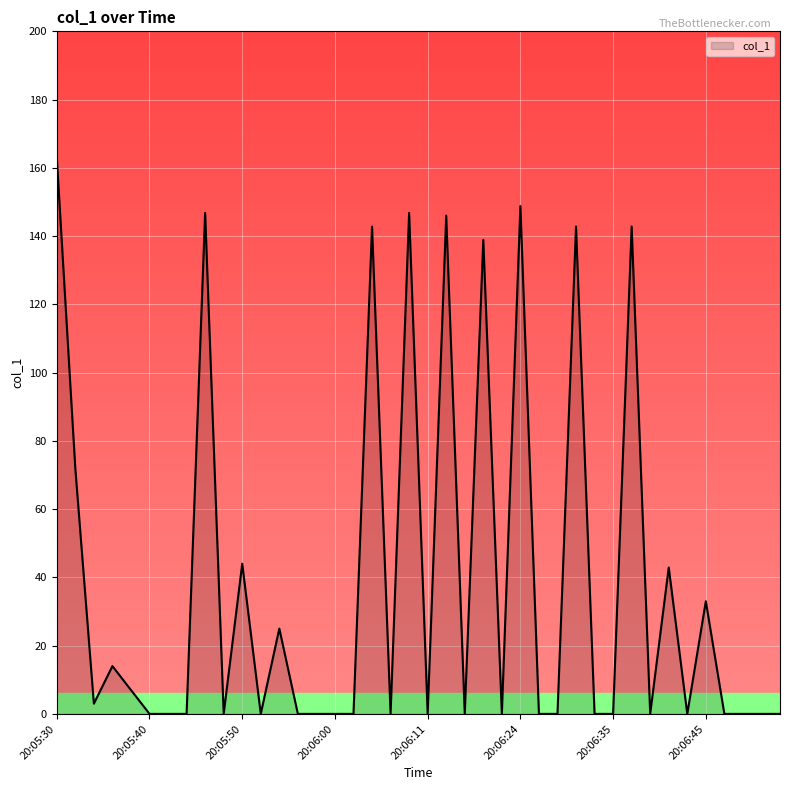

What is the greatest value displayed?

163.0